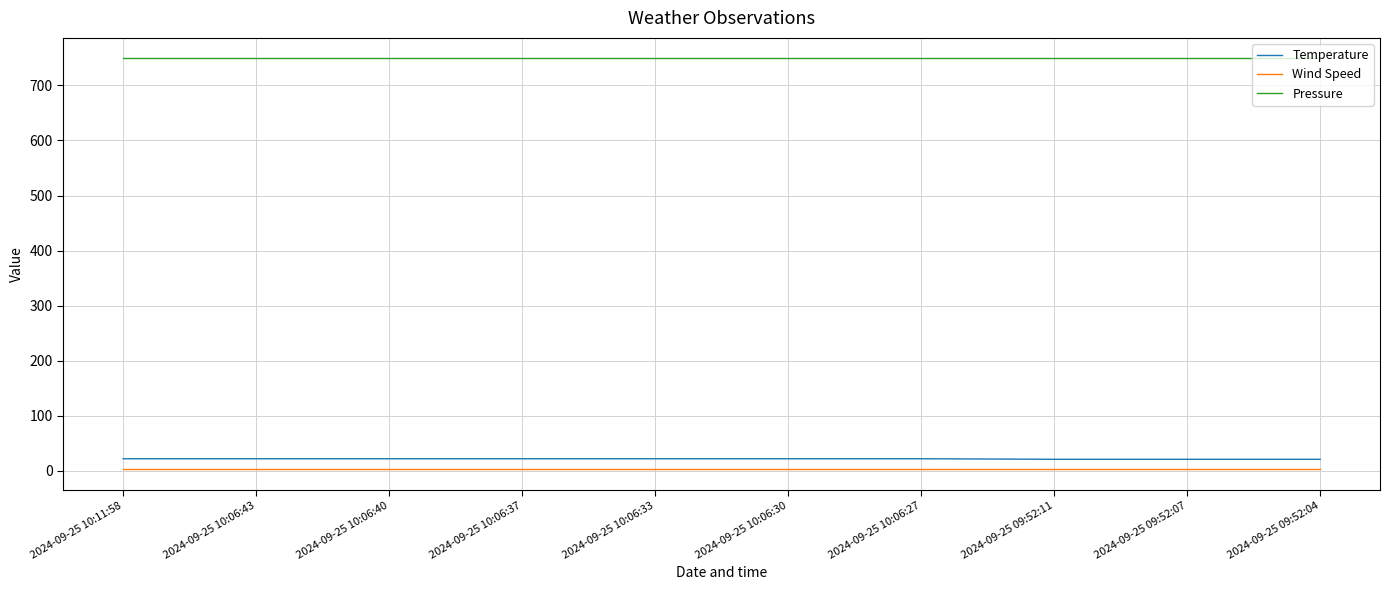

True or false: Pressure has a value of 356 at 2024-09-25 10:06:43.

False